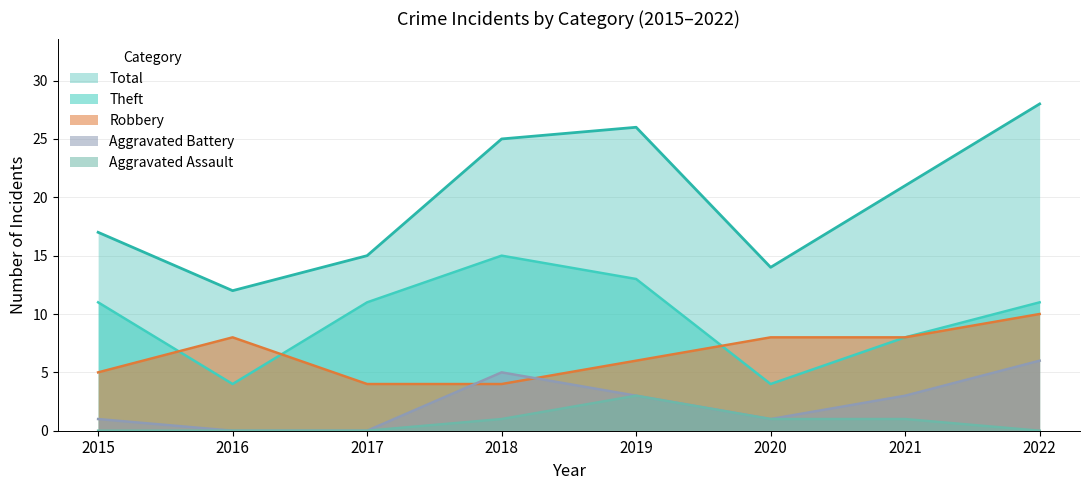

What is the value of the Aggravated Assault point at the 5th from the left?

3